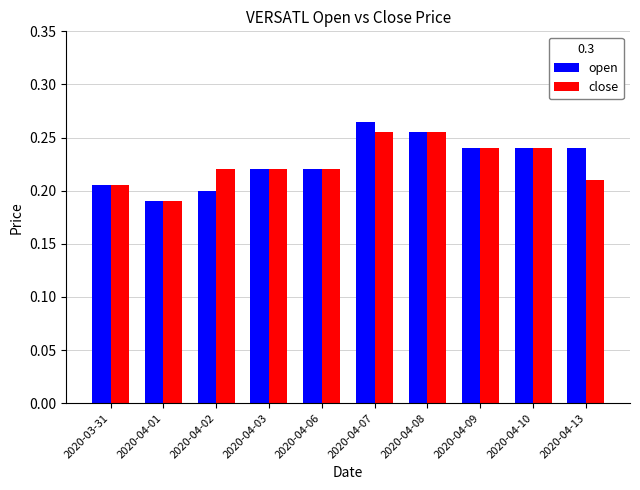

How many close values are between 0 and 1?

10